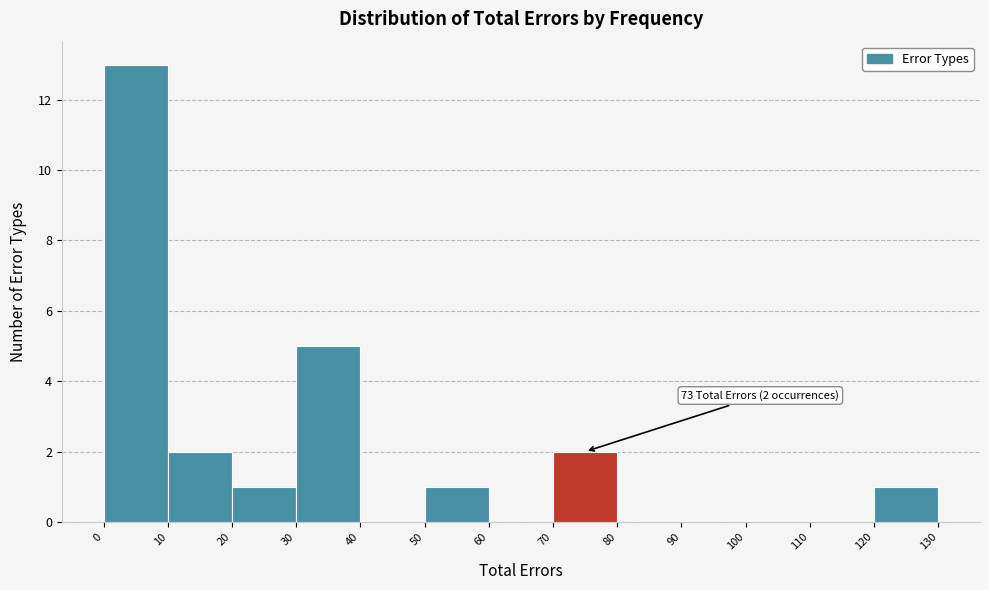

Which range on the x-axis has the tallest bar?

0 to 10